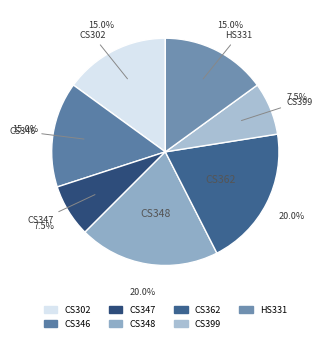

Is CS302 the majority of the pie?

No